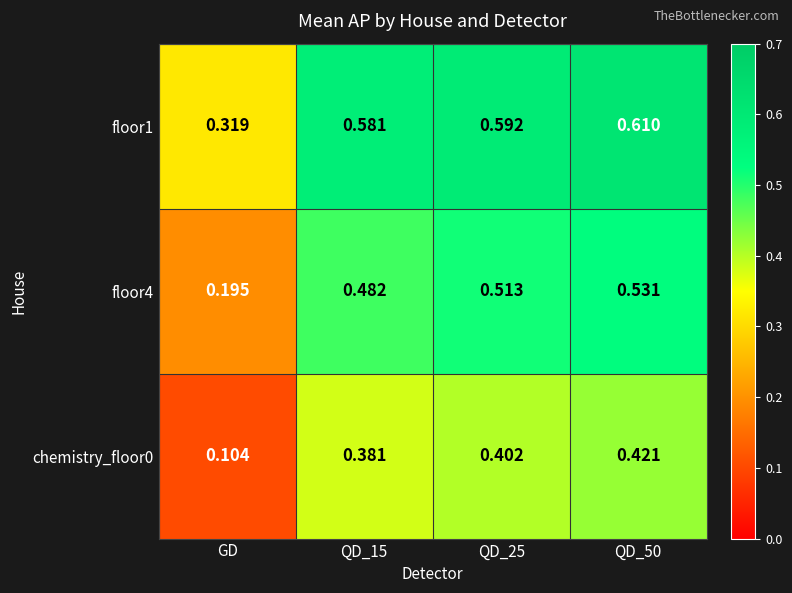

At which category does the chart reach its minimum across all series?

GD